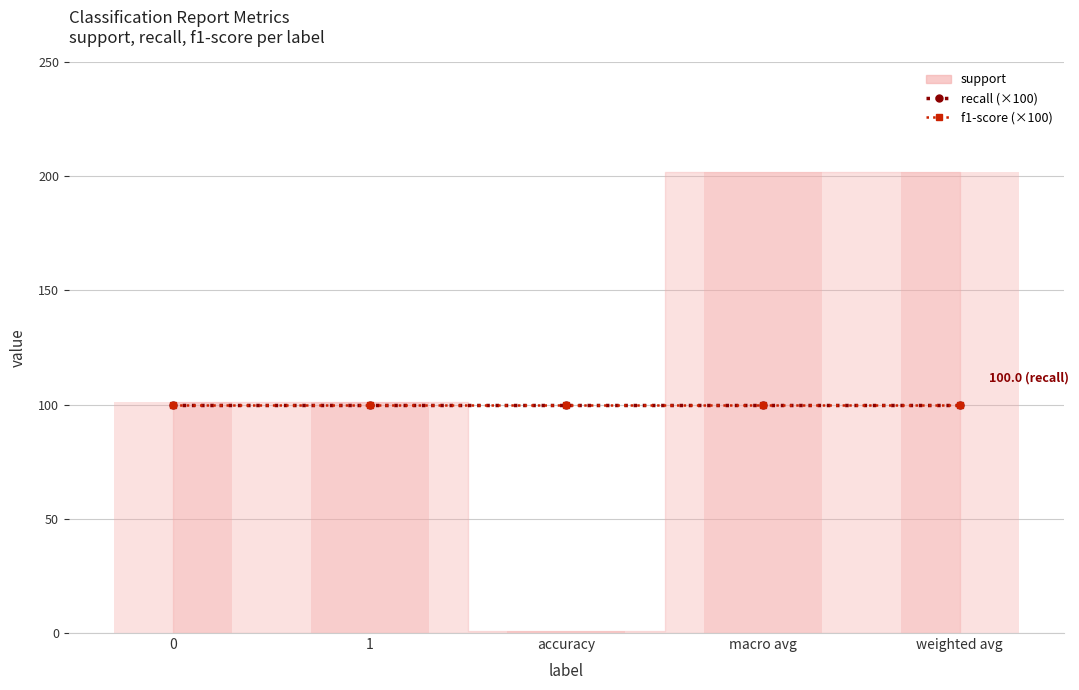

At how many categories does at least one series exceed 138?

2